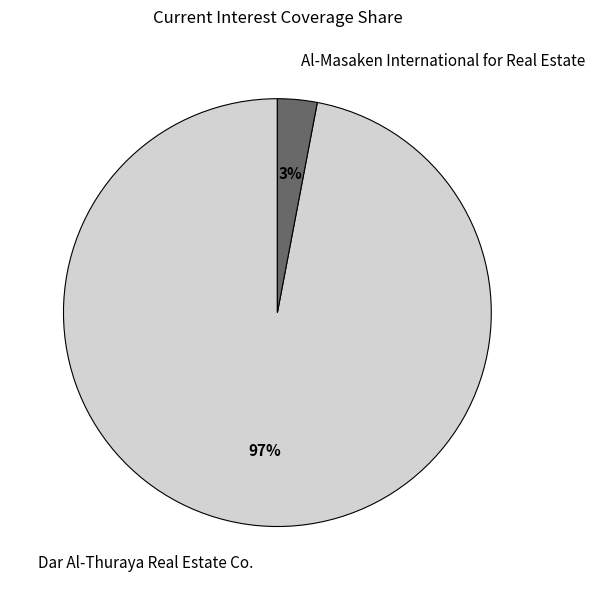

Do Dar Al-Thuraya Real Estate Co. and Al-Masaken International for Real Estate together represent more than half of the pie?

Yes